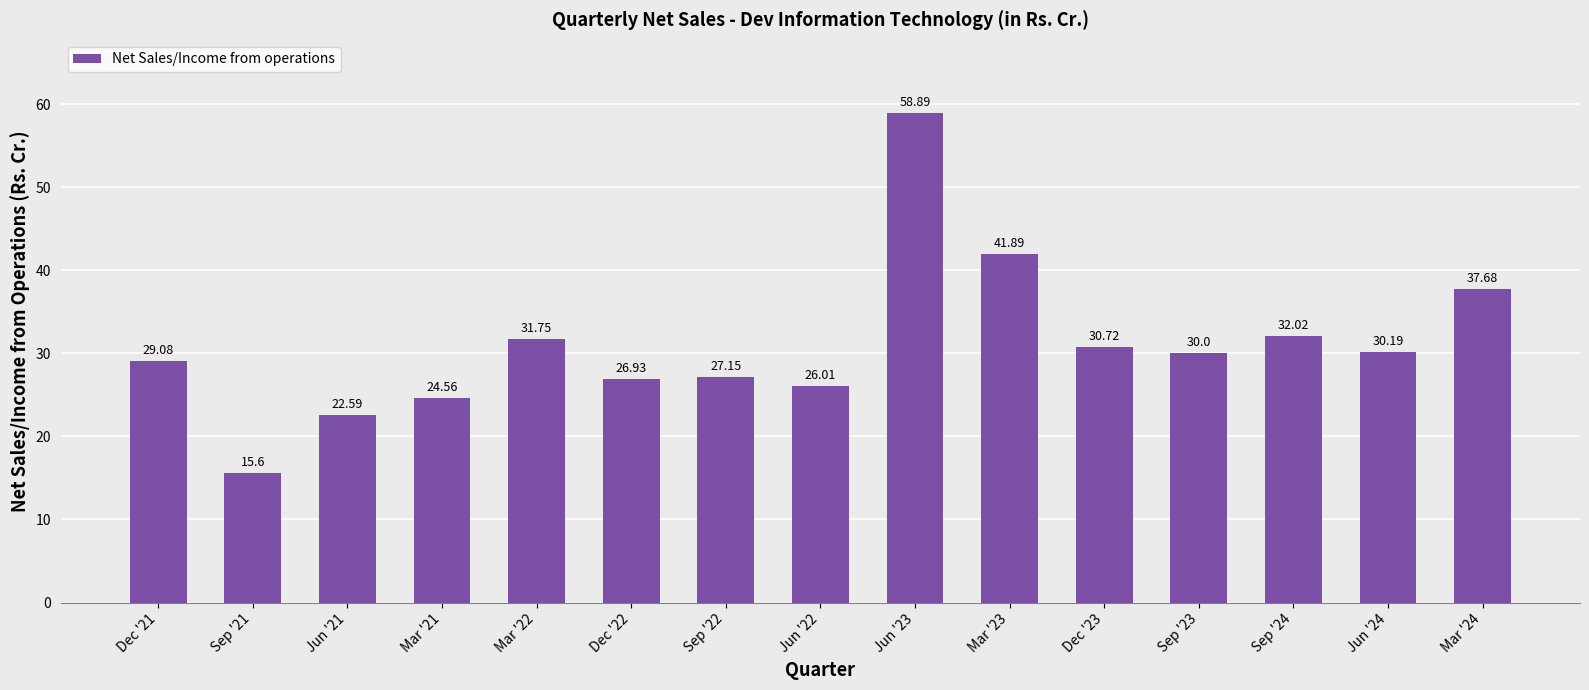

How many values are below 30?

7